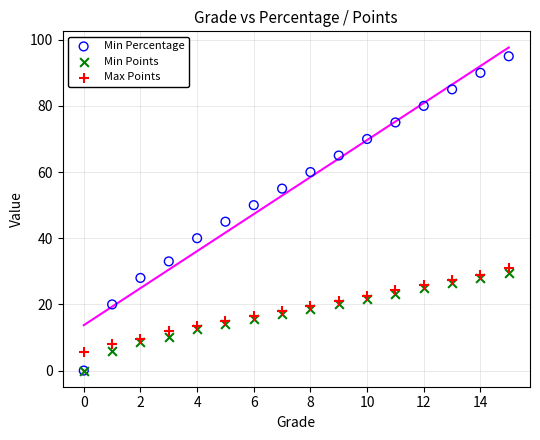

What are all the series names shown in the legend?

Min Percentage, Min Points, Max Points